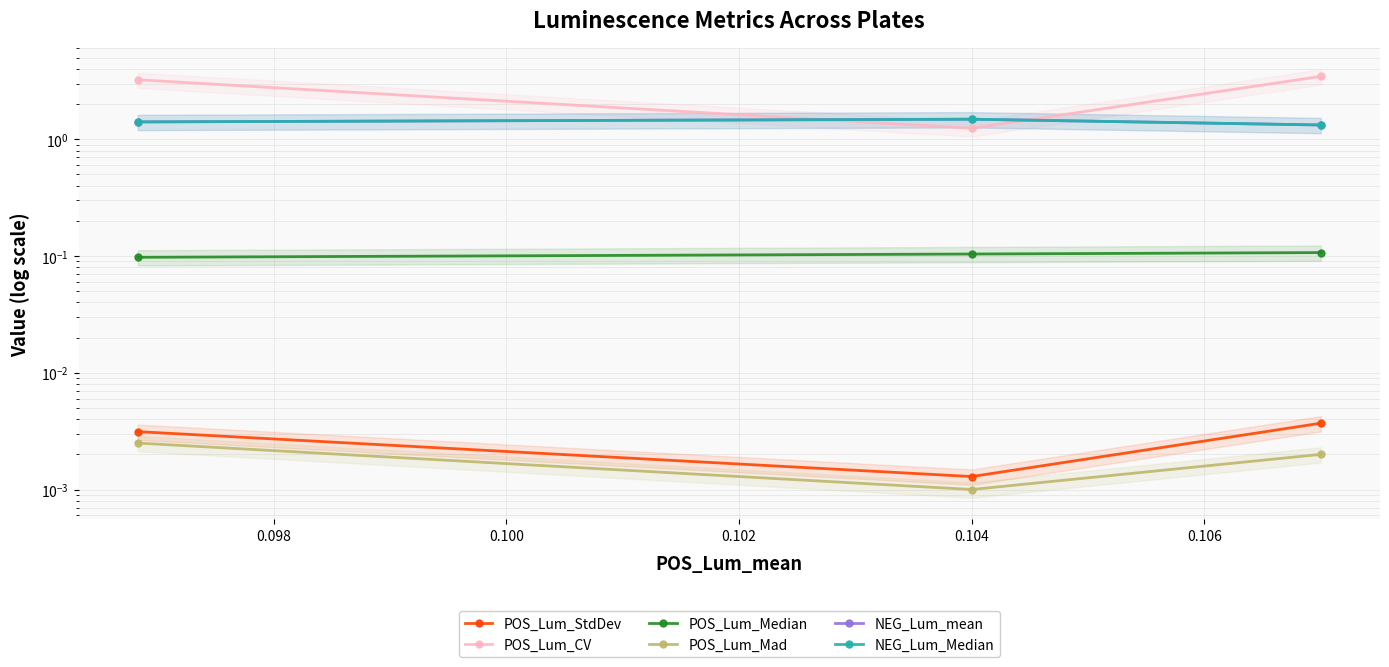

Does the chart display data point markers on the line(s)?

Yes